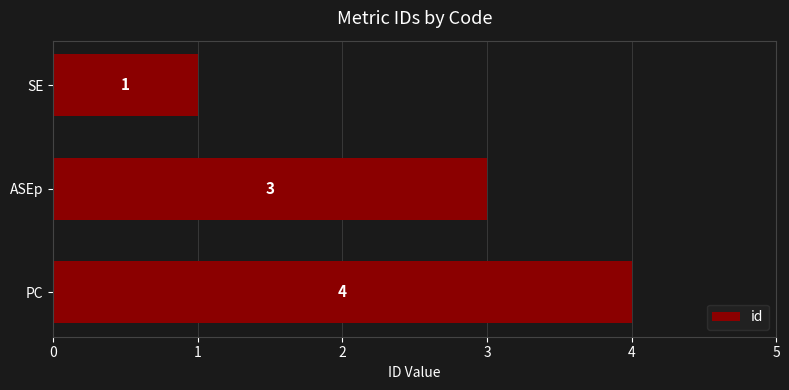

What is the value of the 2nd bar from the top?

3